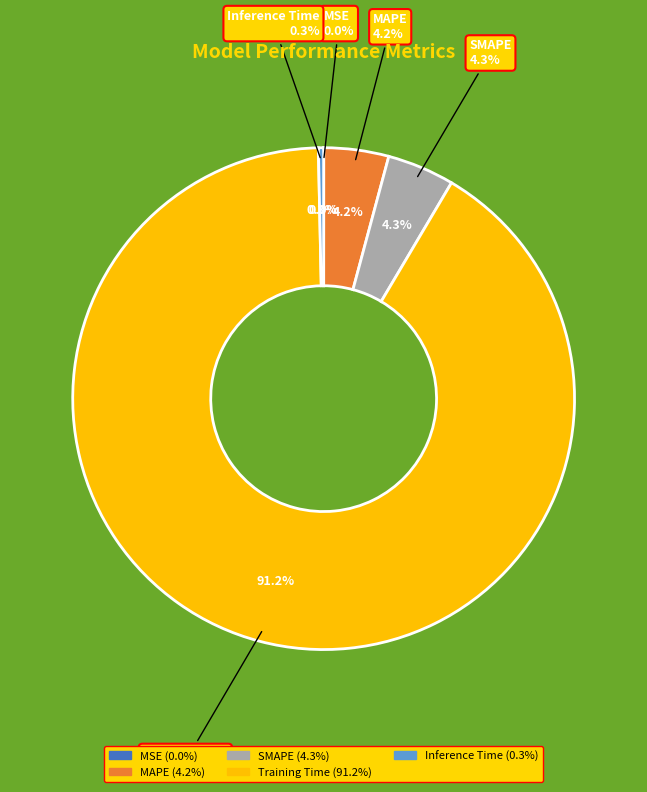

Does any single category account for the majority?

Yes